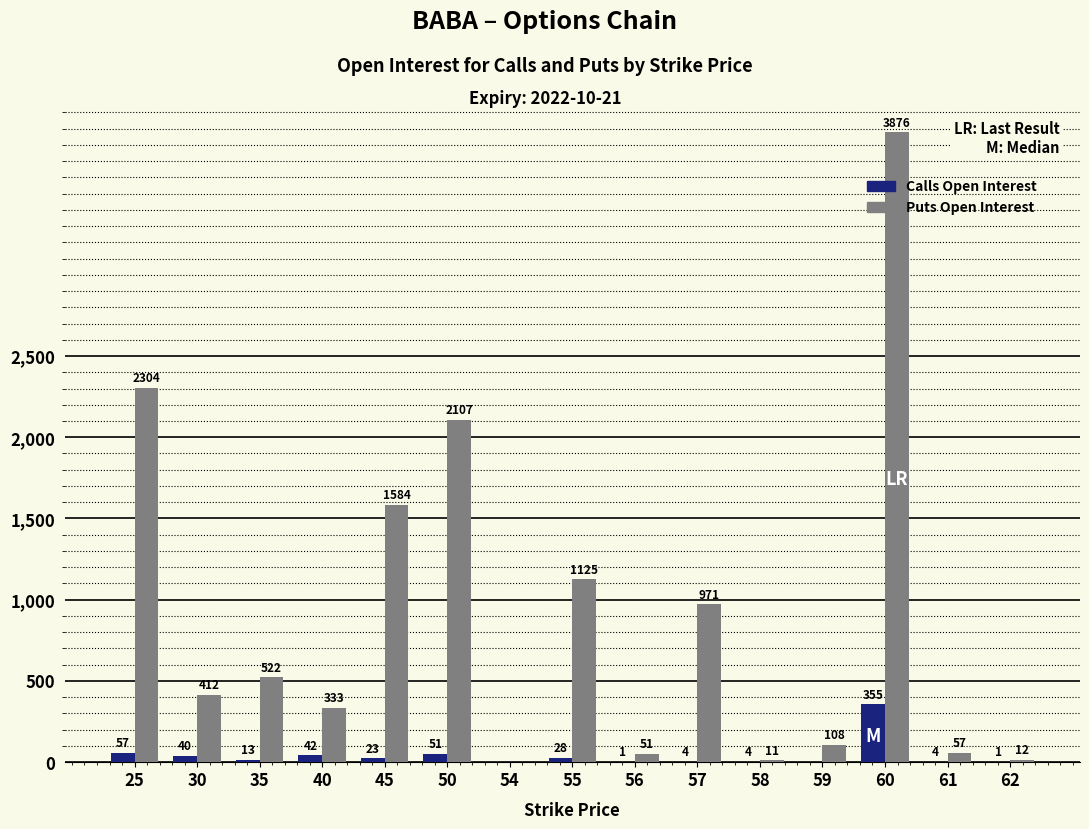

The Calls Open Interest series shows 593 at 60. True or false?

False